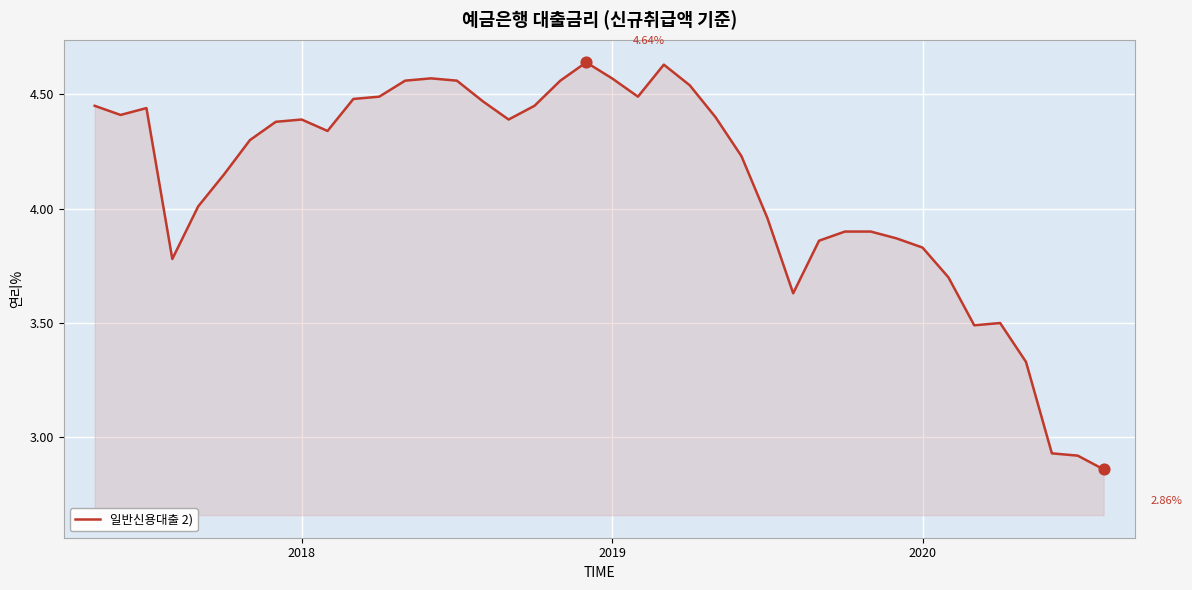

What is the difference between the maximum and minimum values?

1.8